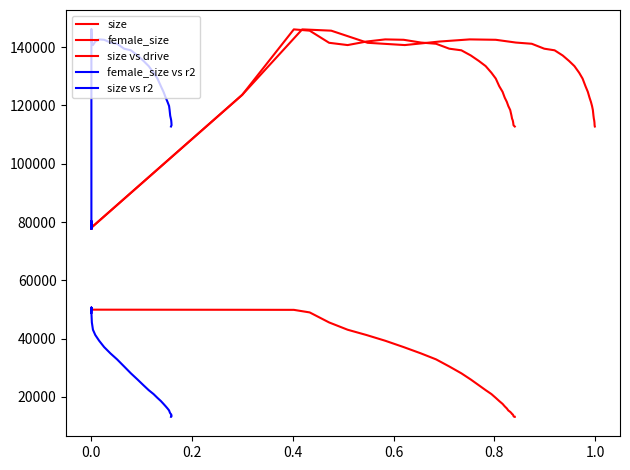

What is the value of the female_size vs r2 point at the 25th from the left?

22311